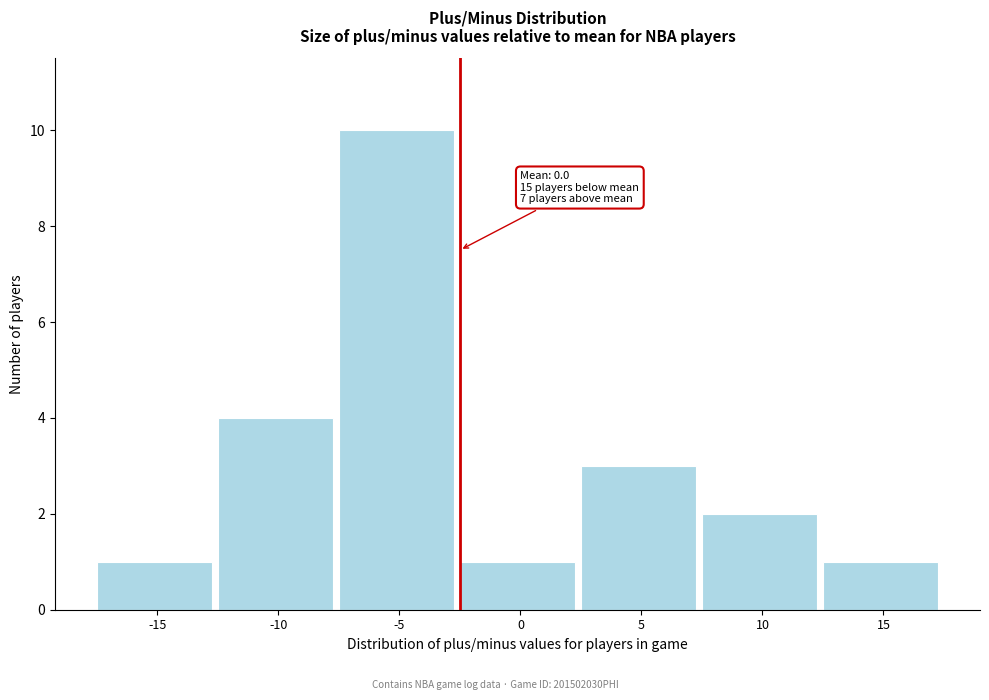

Reading right to left, list all the values displayed in this chart.

1	2	3	1	10	4	1